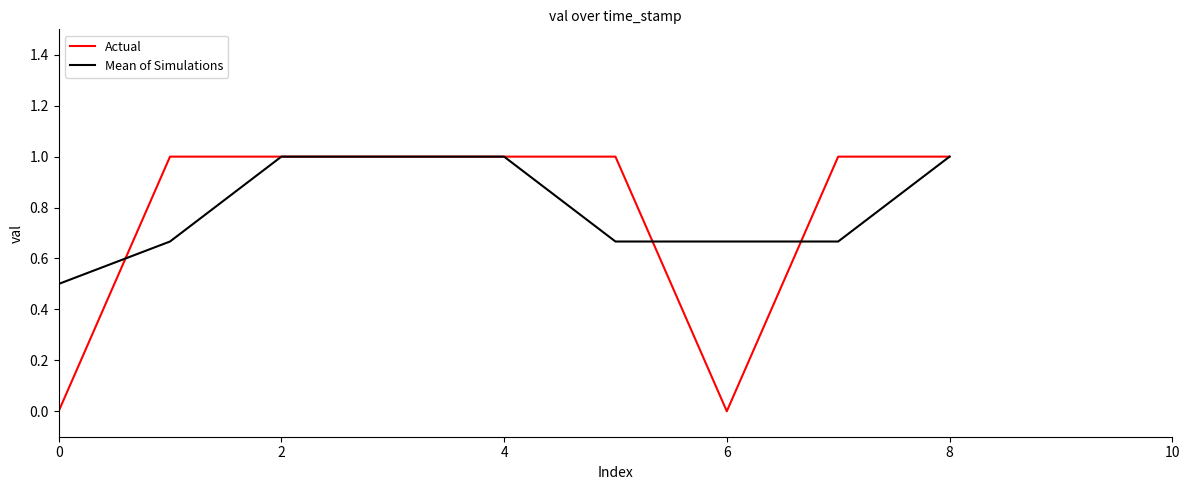

Which series has the widest spread of values?

Actual